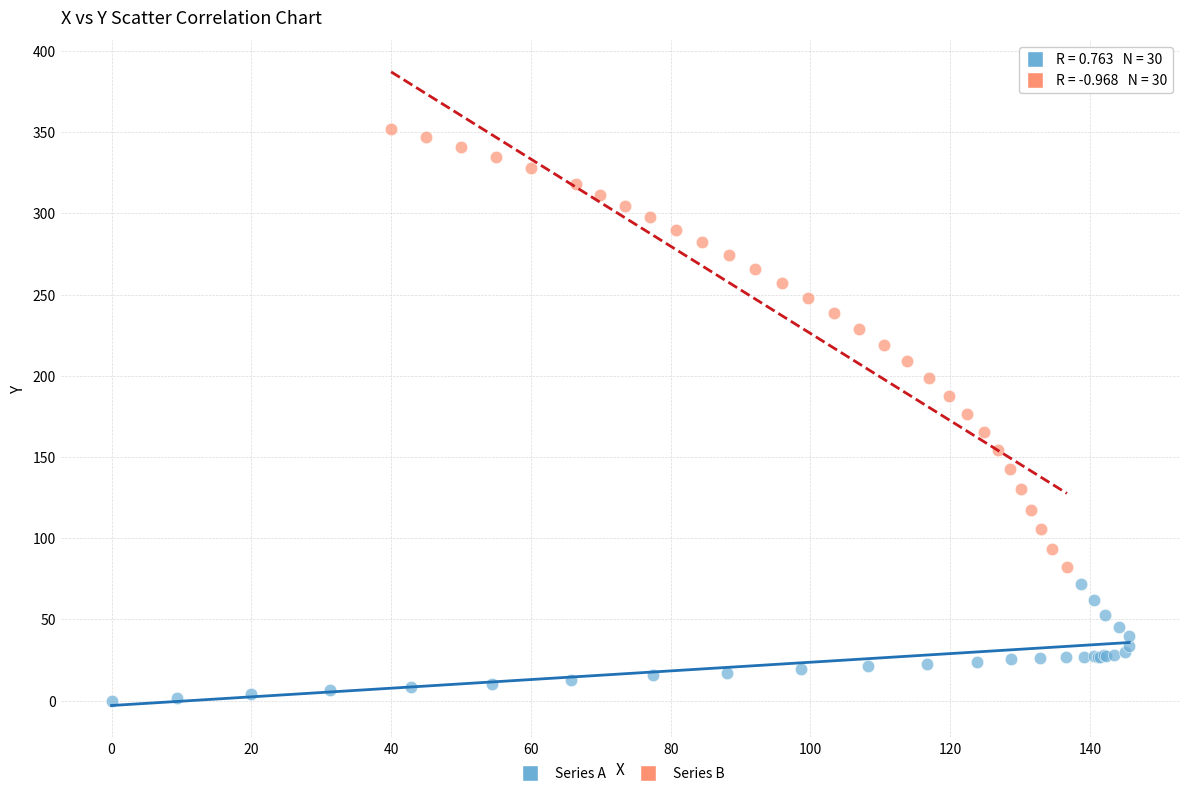

What are all the series names shown in the legend?

Series A, Series B